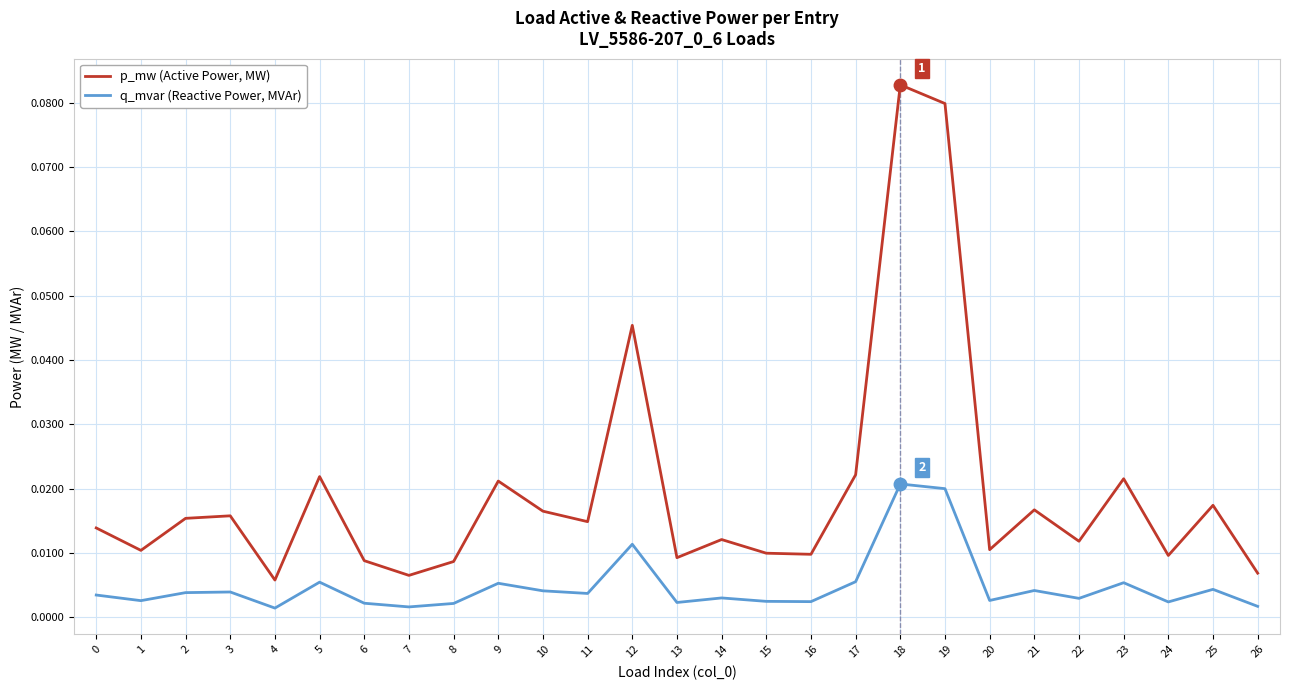

True or false: p_mw (Active Power, MW) and q_mvar (Reactive Power, MVAr) cross at least once.

False